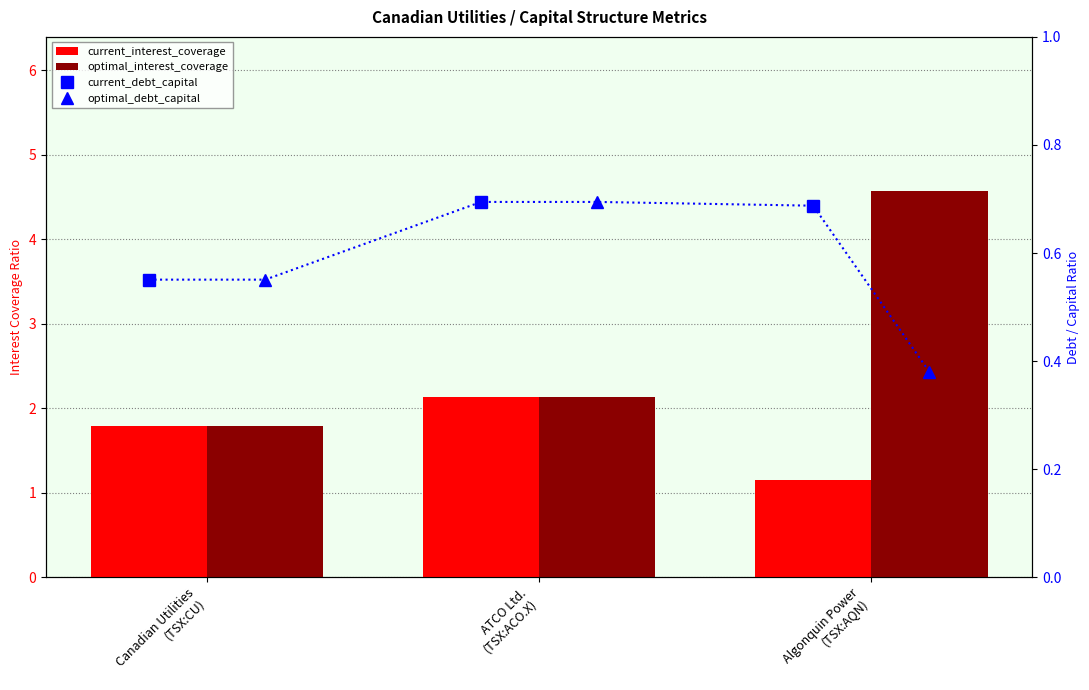

What position from the left is ATCO Ltd.
(TSX:ACO.X)?

2